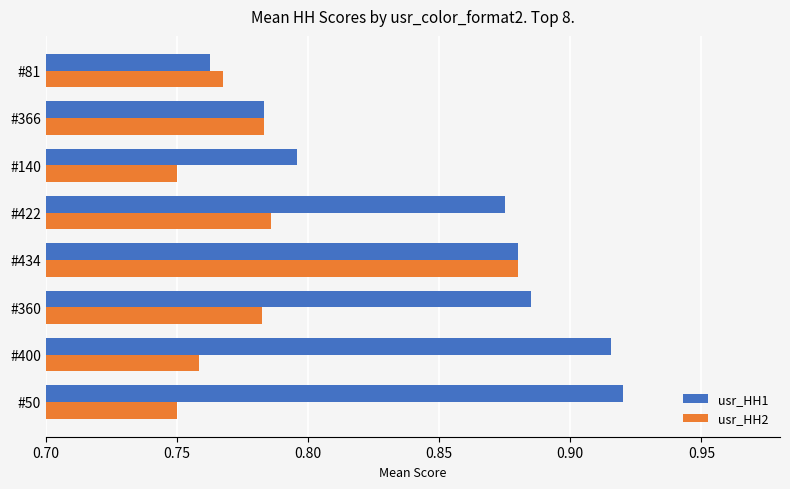

At which label does usr_HH1 reach its minimum?

#81